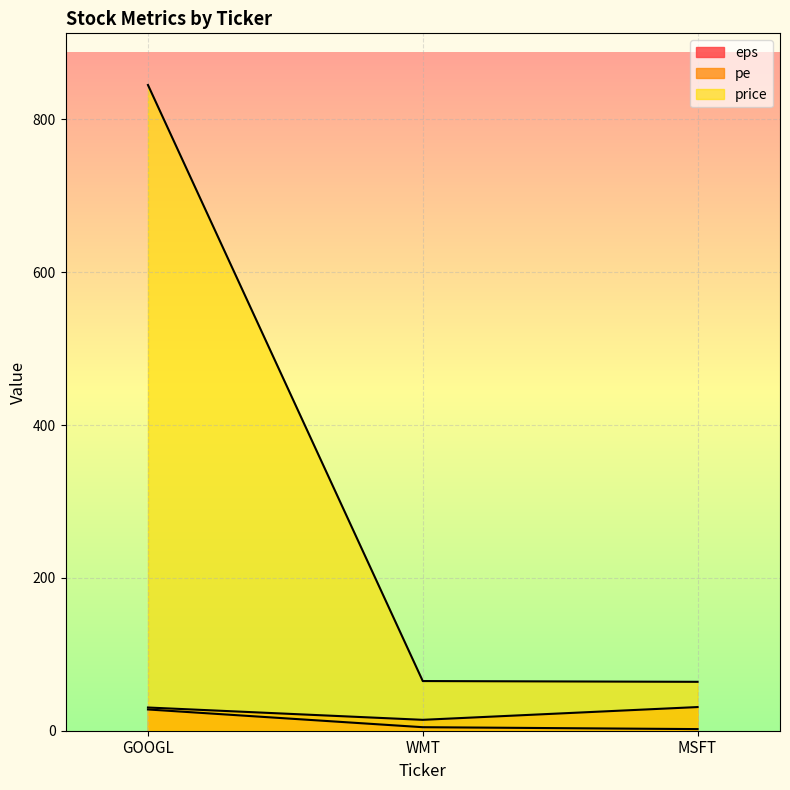

Reading left to right, extract all data points from this chart.

eps: 27.8	4.6	2.1
pe: 30.4	14.3	31.0
price: 845.0	65.0	64.0